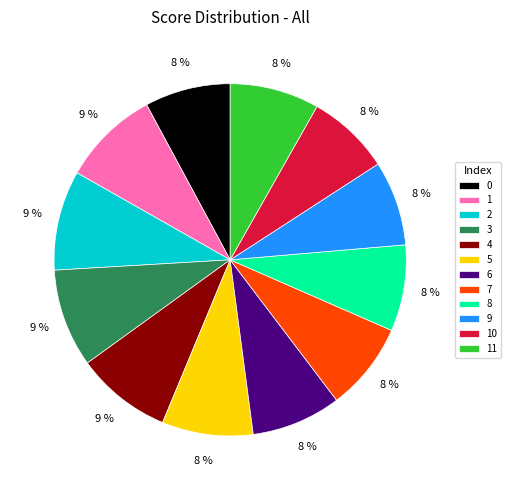

To the nearest percent, what is the difference between the 5 and 2 slice percentages?

1%